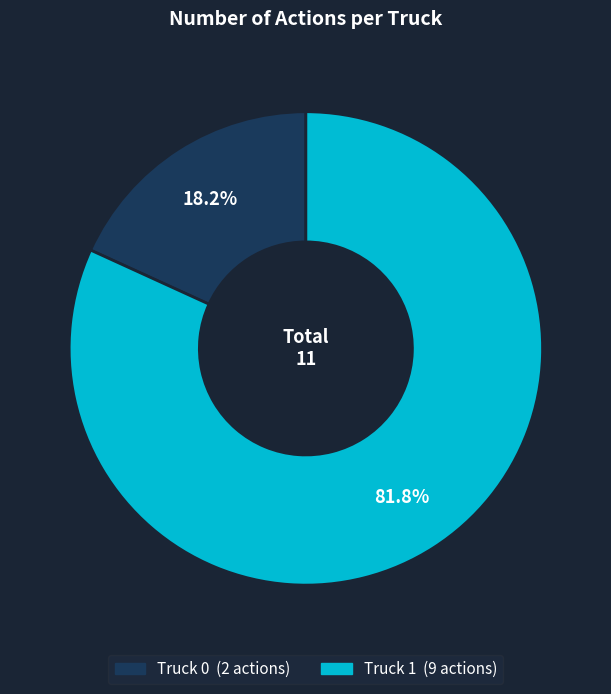

To the nearest percent, what percentage of the pie is Truck 1?

82%